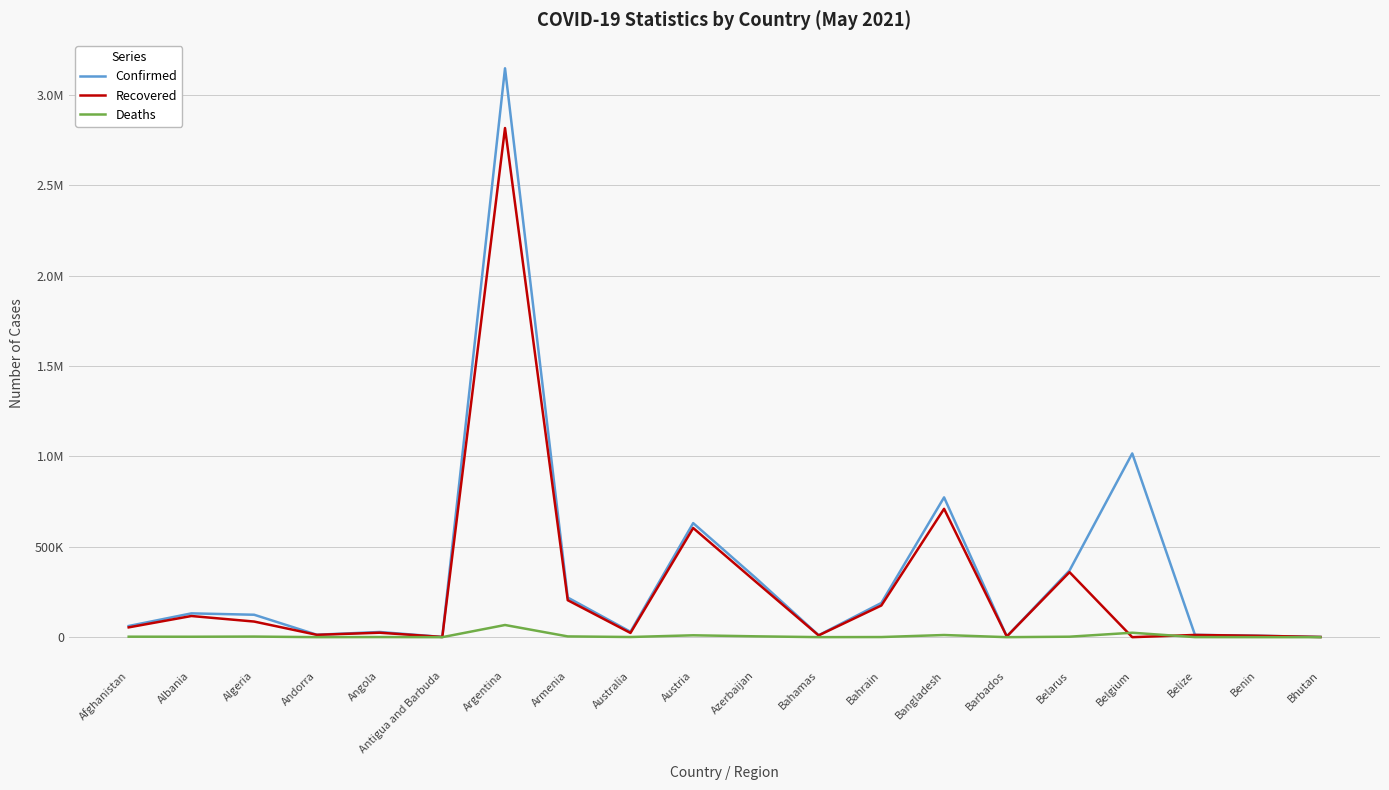

Where is the first local minimum for Recovered?

Andorra